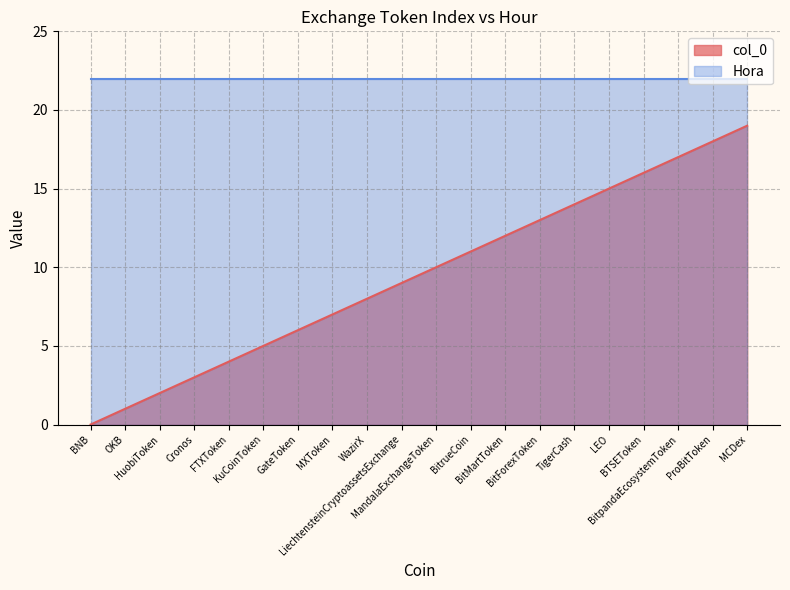

How many lines are shown in the chart?

2